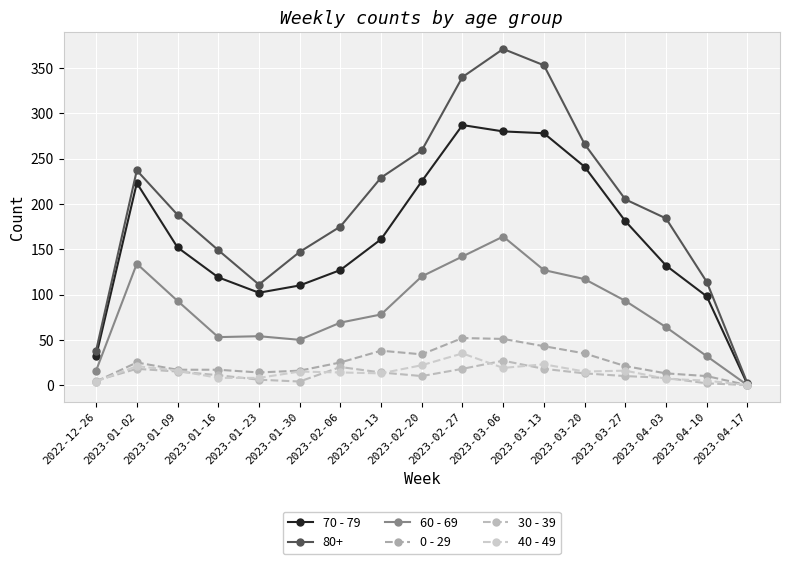

True or false: 70 - 79 has a value of 475 at 2023-03-06.

False